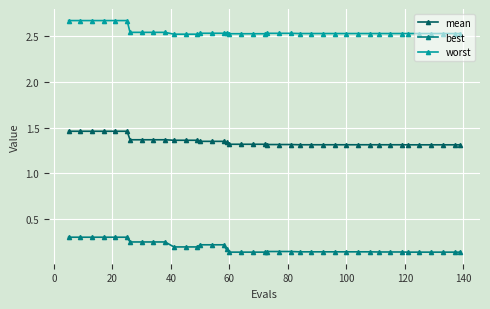

Count the best values in the range 0 to 1.

40